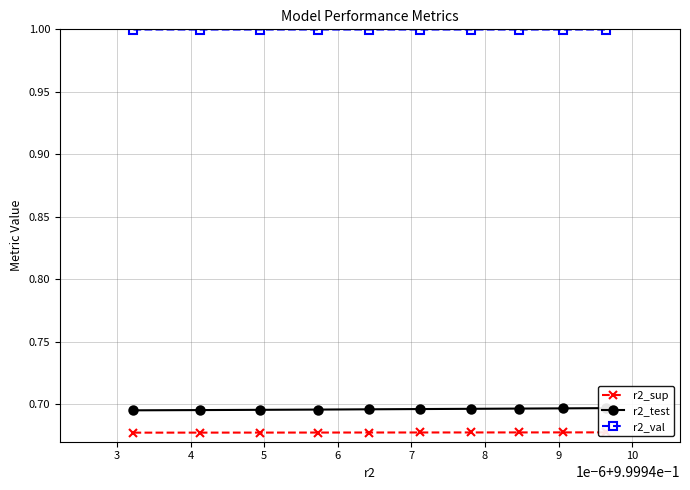

What is the lowest value of the r2_val series?

1.0